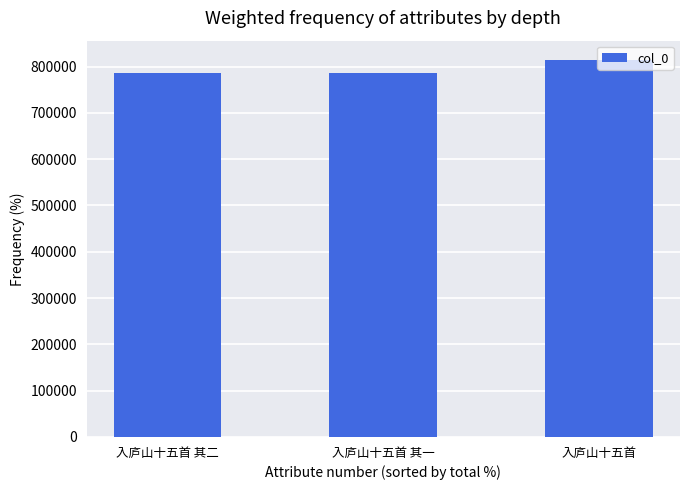

What is the label of the 2nd bar from the right?

入庐山十五首 其一